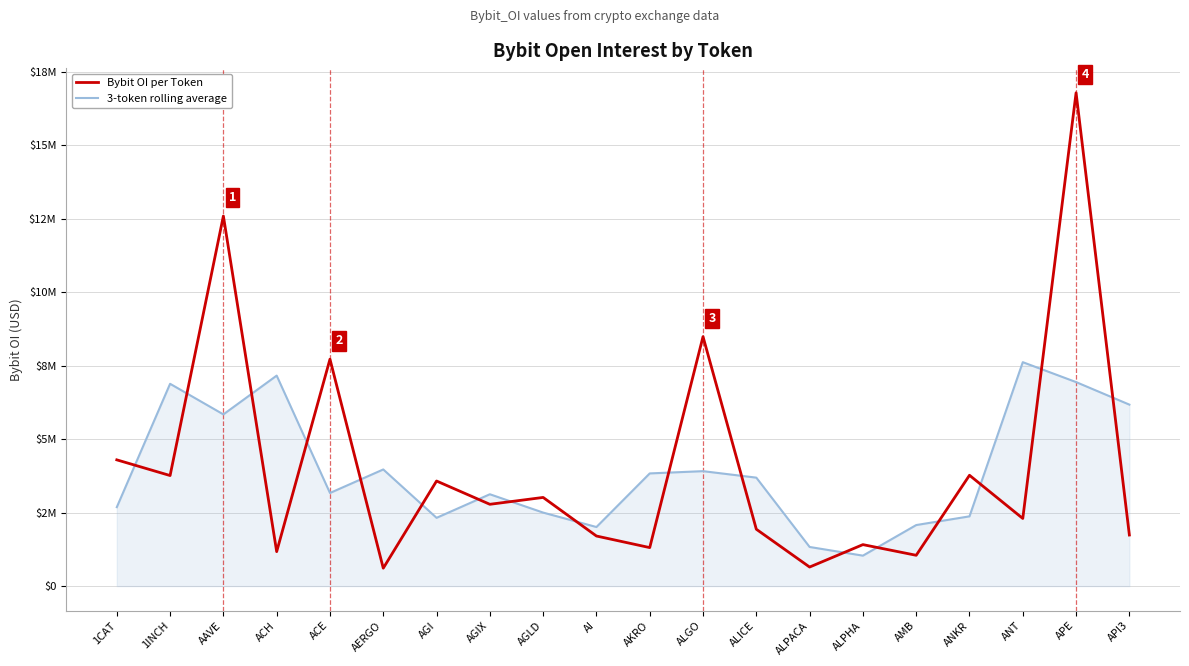

What is the difference between the maximum and minimum values in the 3-token rolling average series?

6585369.0